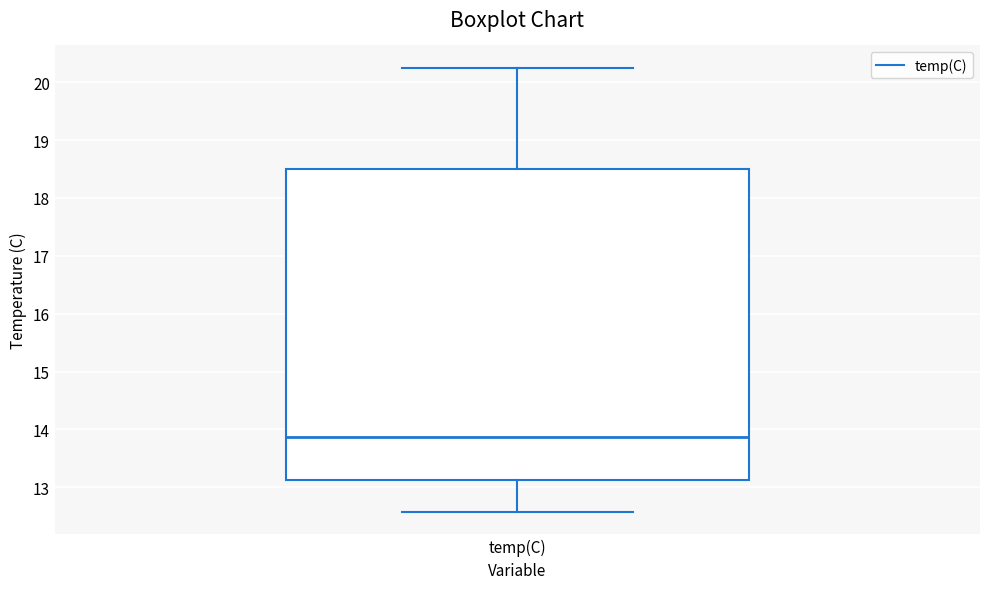

Transcribe this box plot: give where the median line is, the range the box spans, and where the two whiskers end, as read against the y-axis. The values are not printed on the chart, so give them approximately, as read against the axis.

median 13.9, box 13.1 to 18.5, whiskers 12.6 to 20.3